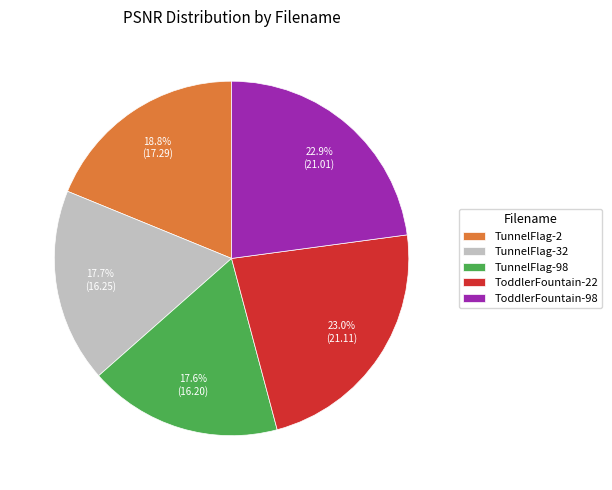

How many slices are in this pie chart?

5